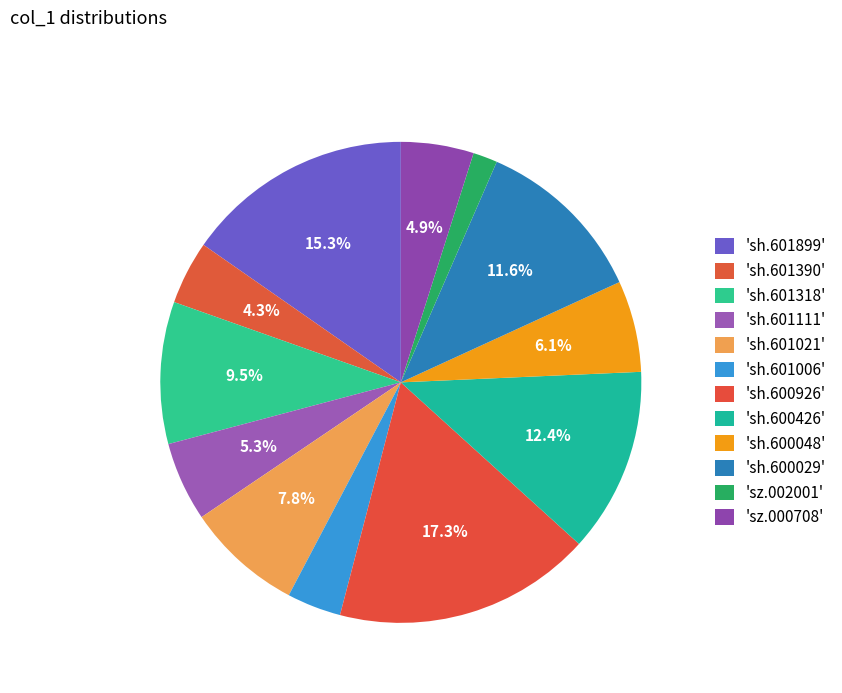

Count the number of slices in the pie.

12